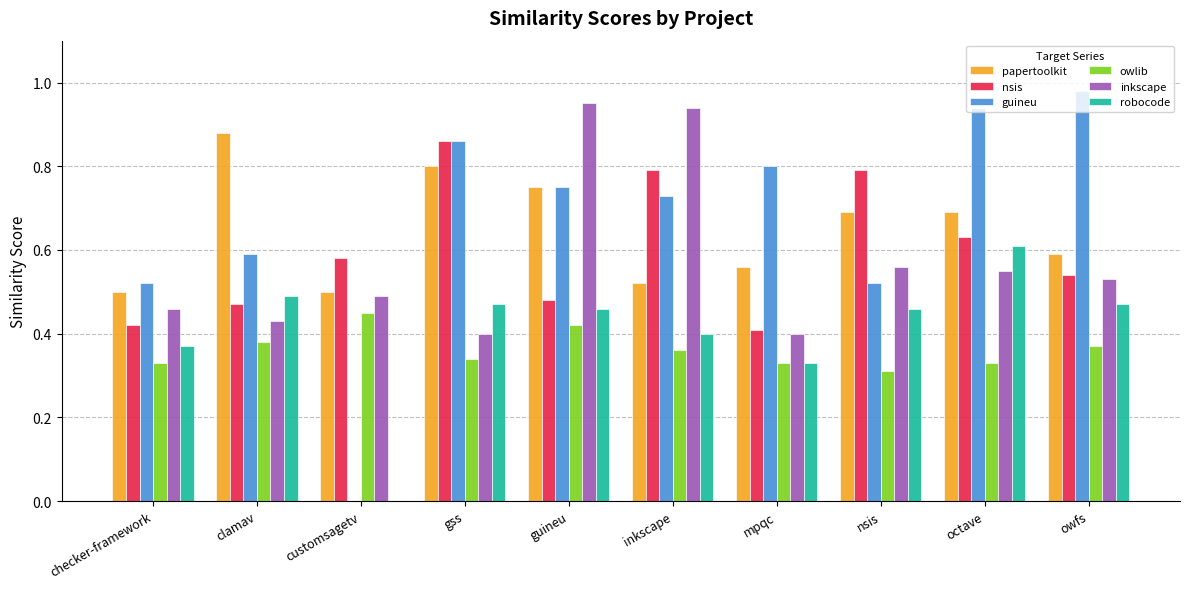

At which category does the chart reach its peak across all series?

owfs